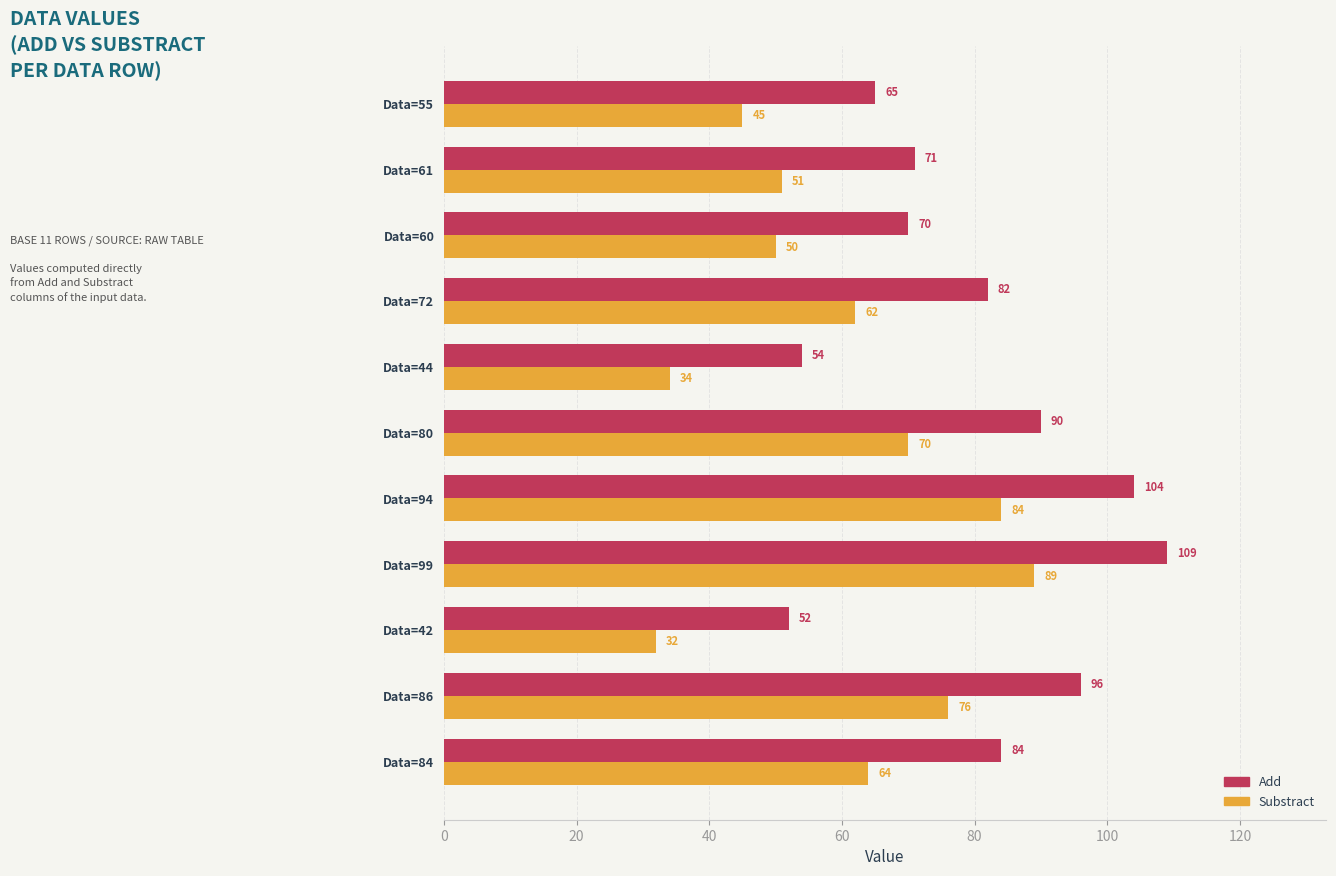

What is the maximum value shown in the chart?

109